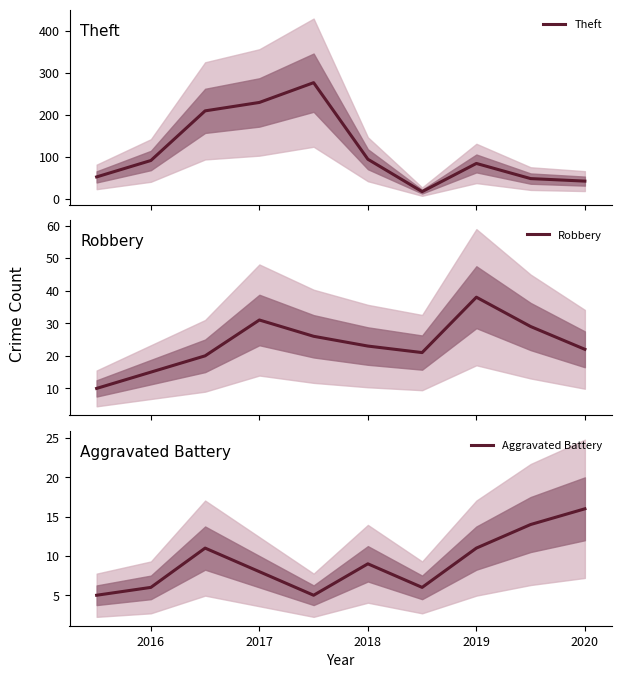

Is it true that Theft equals 34 at 2015?

False